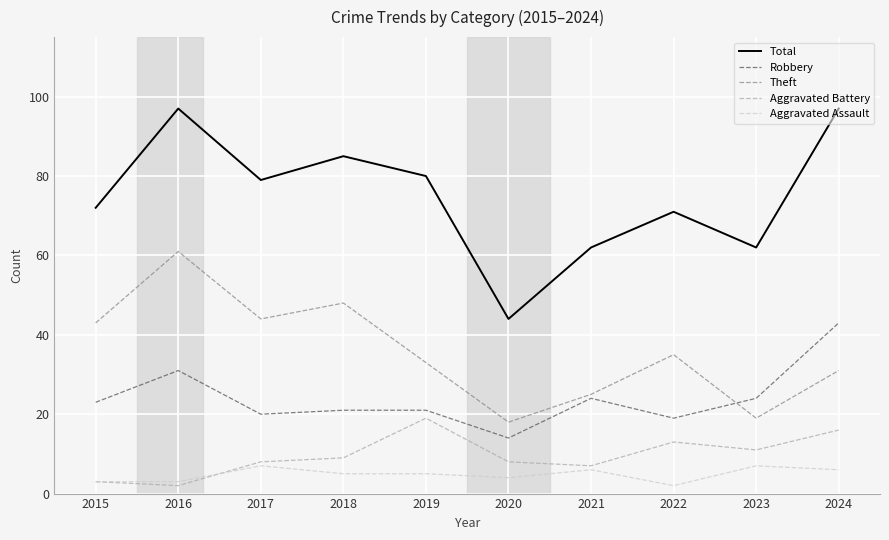

True or false: Robbery and Aggravated Assault cross at least once.

False